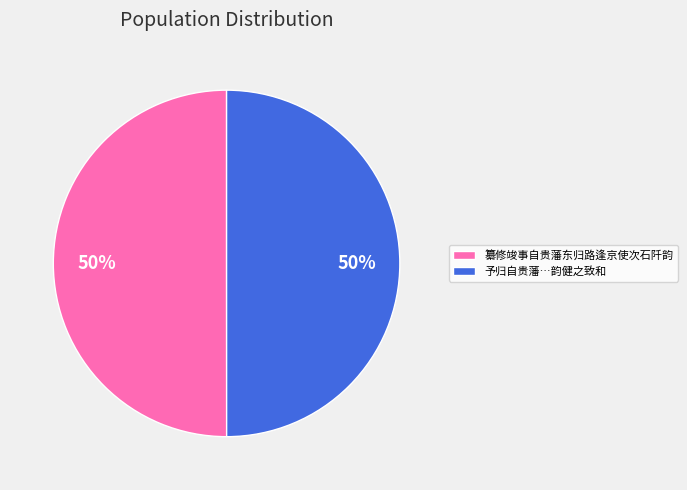

Do 予归自贵藩…韵健之致和 and 纂修竣事自贵藩东归路逢京使次石阡韵 together represent more than half of the pie?

Yes